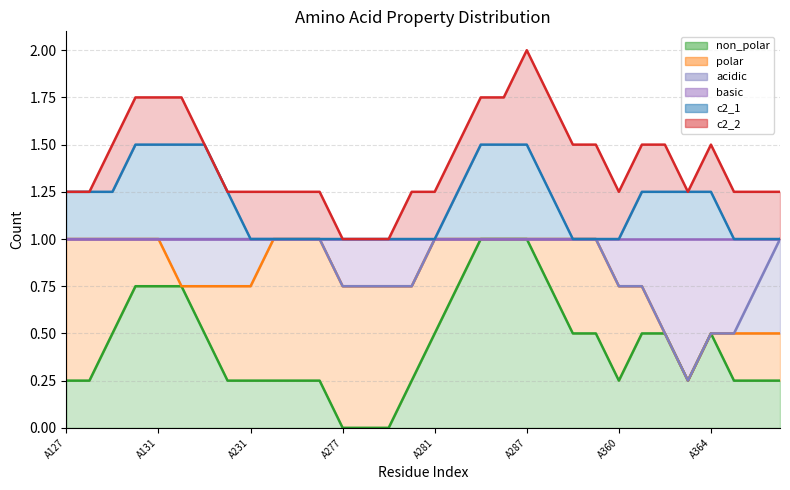

How many times do polar and acidic cross each other?

2